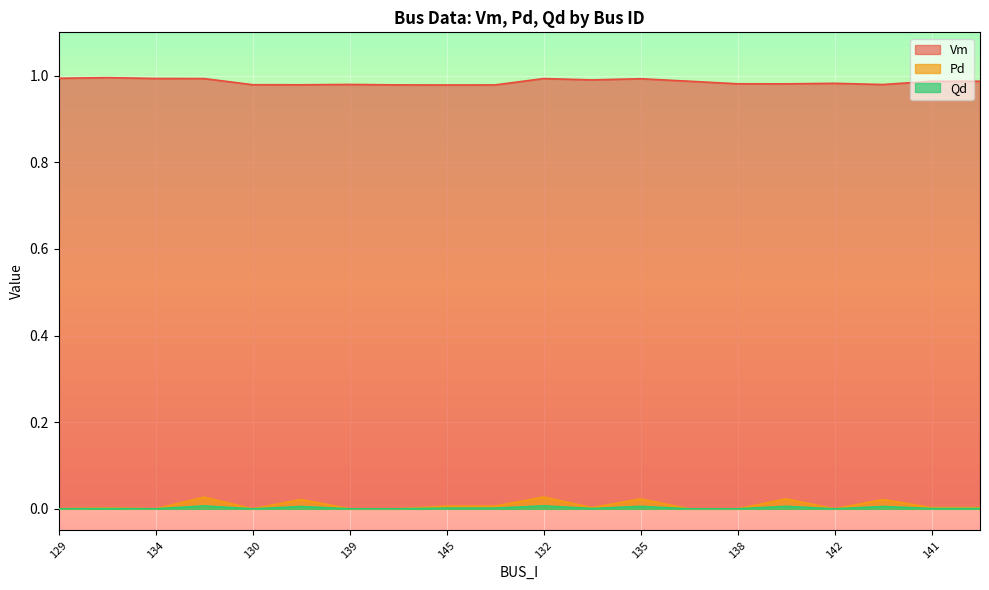

At which category does the chart reach its minimum across all series?

129